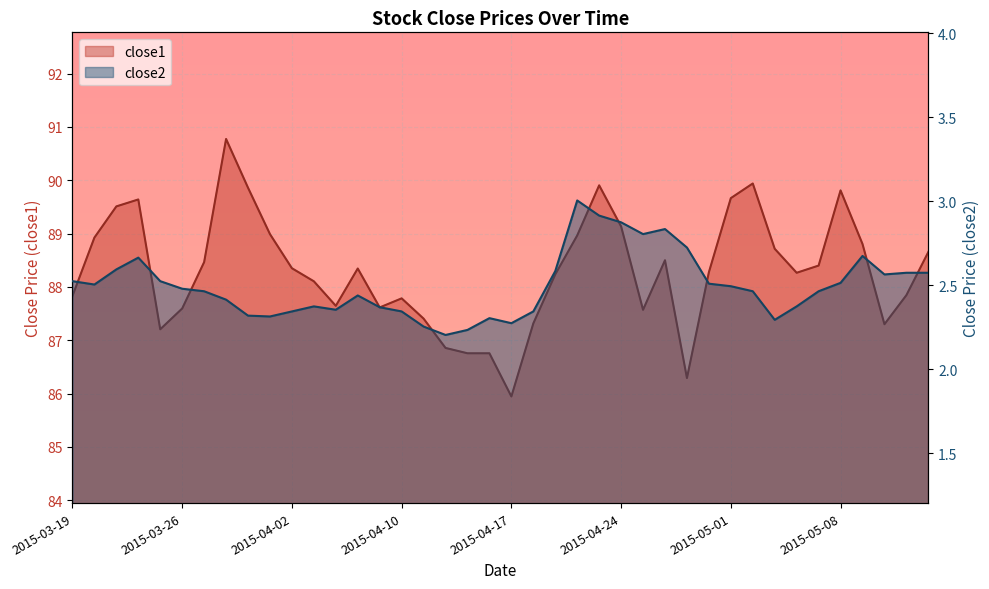

The close1 series shows 118.1 at 2015-05-14. True or false?

False